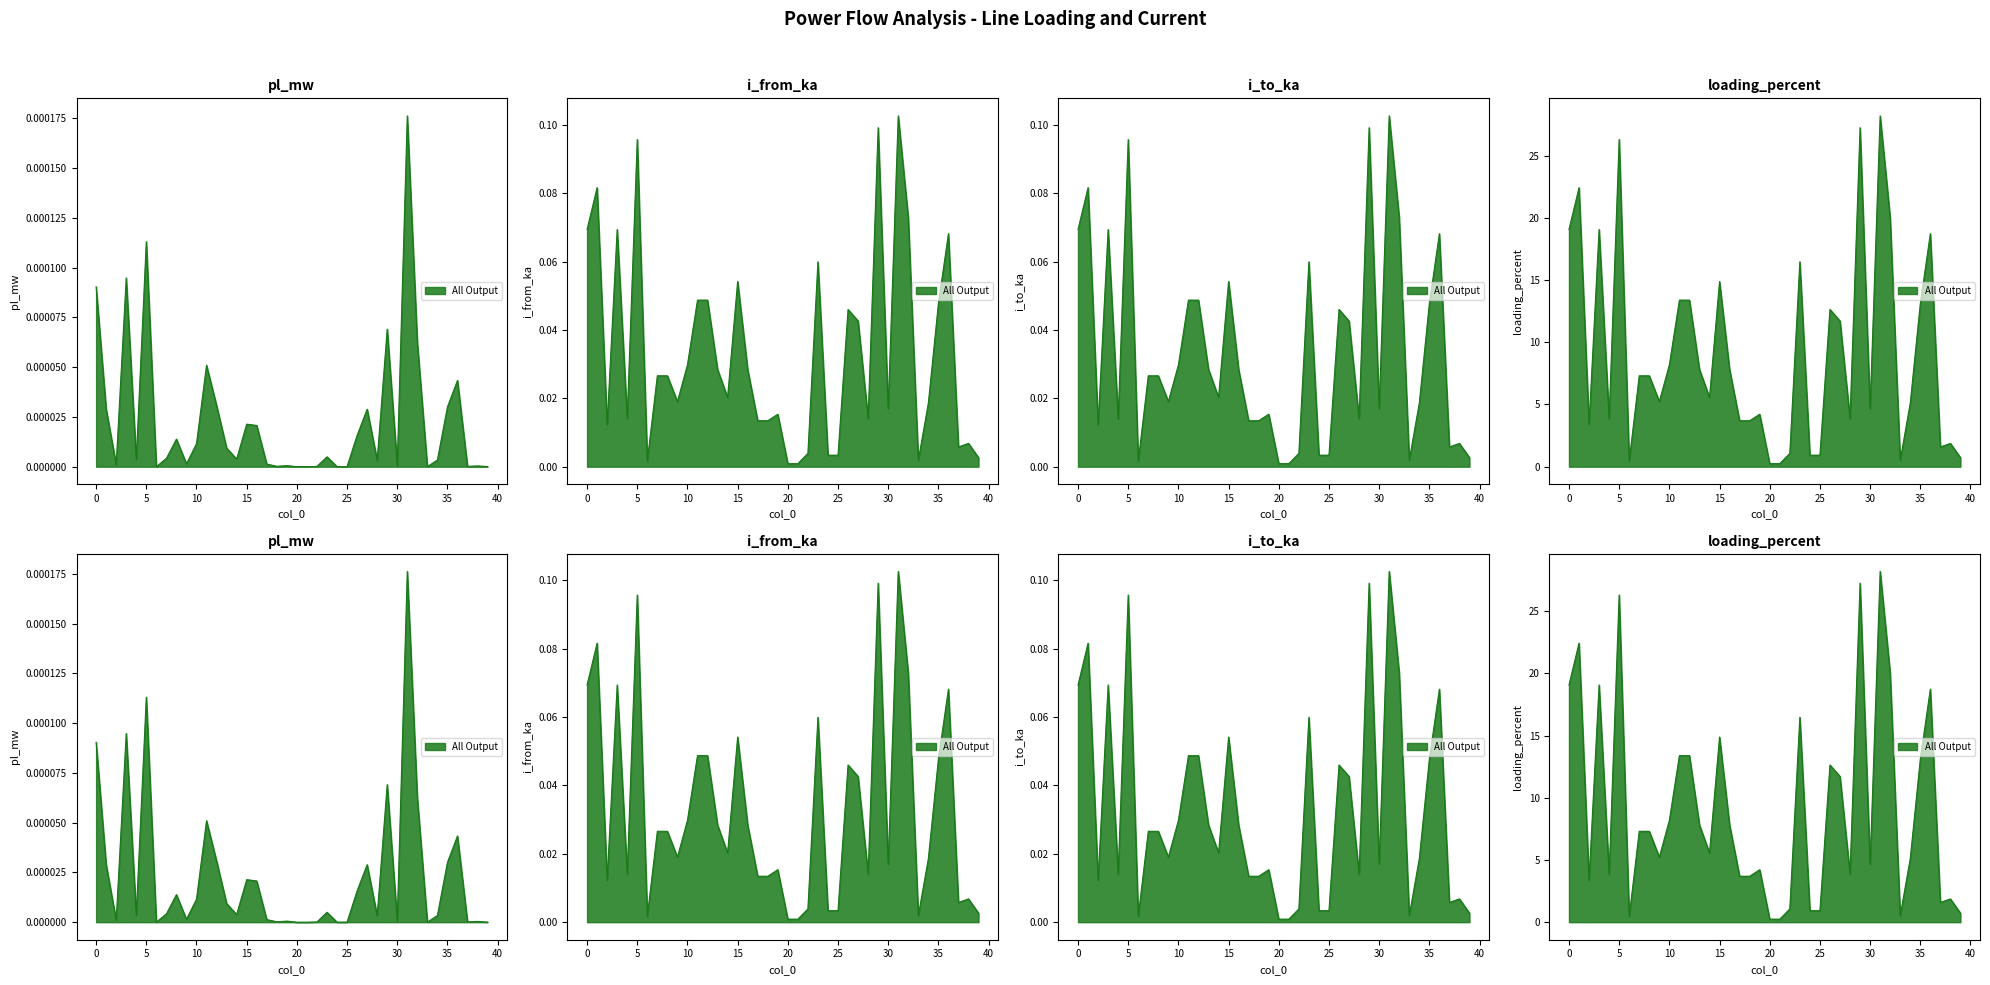

Which series has the widest spread of values?

loading_percent